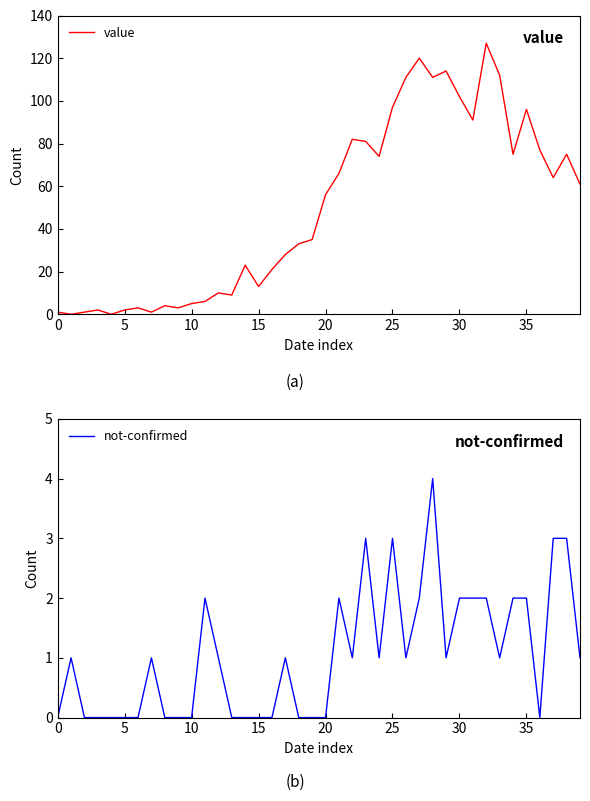

The value of not-confirmed at 0 is -2. True or false?

False